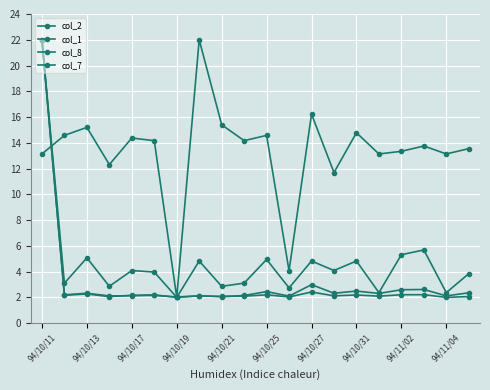

Which category has the highest value across all series?

94/10/11